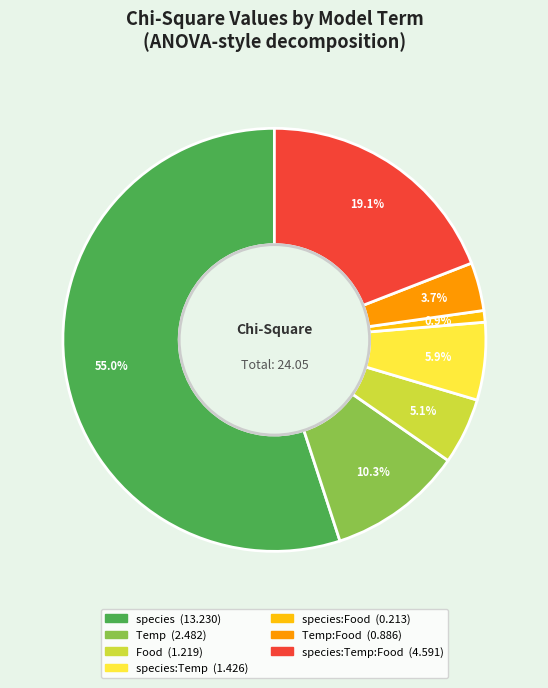

Count the number of slices in the pie.

7